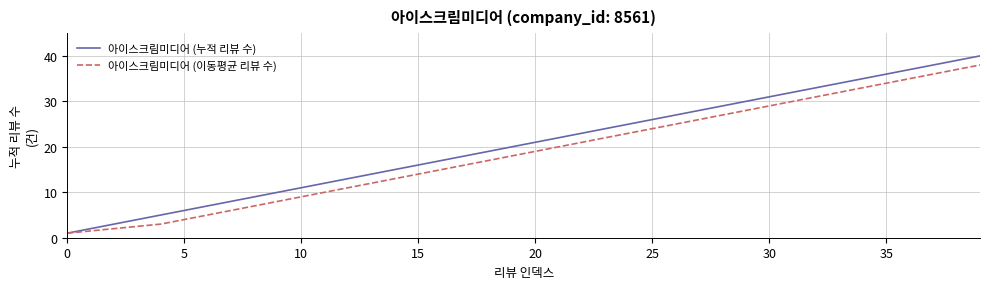

What is the maximum value for 아이스크림미디어 (누적 리뷰 수)?

40.0